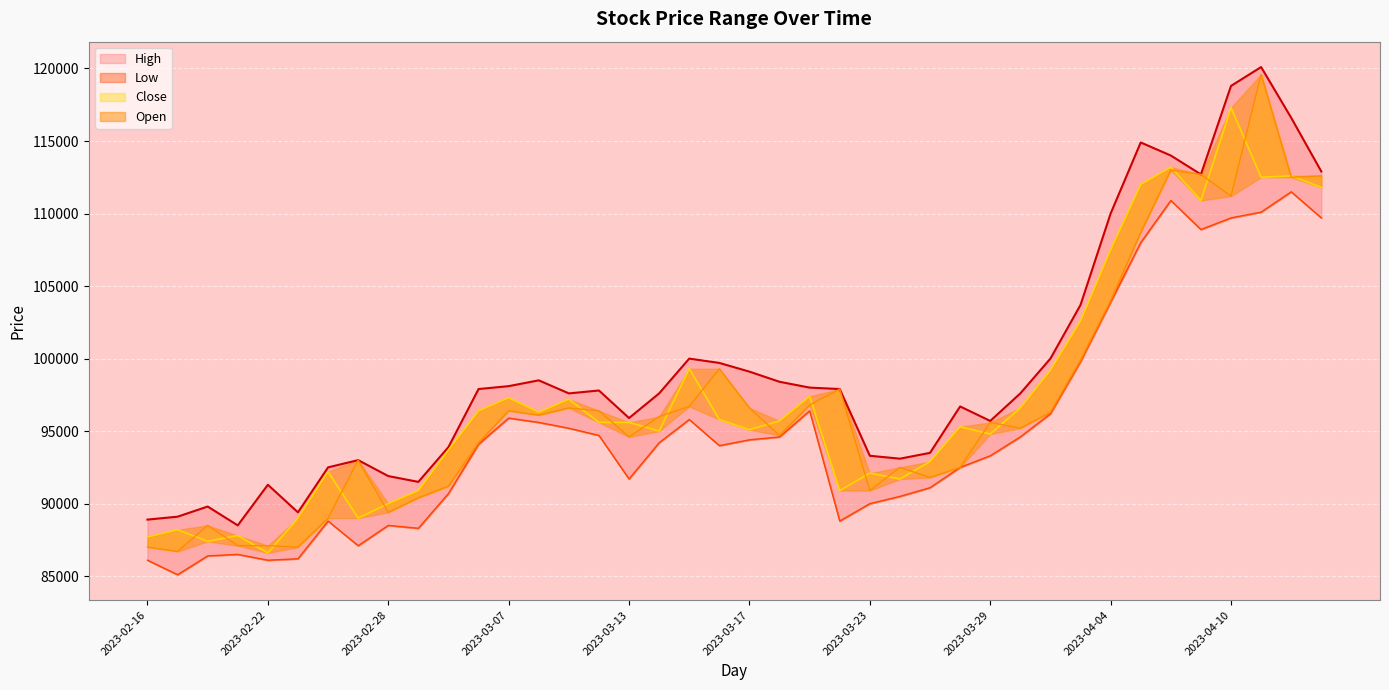

Which category has the lowest value across all series?

2023-02-17